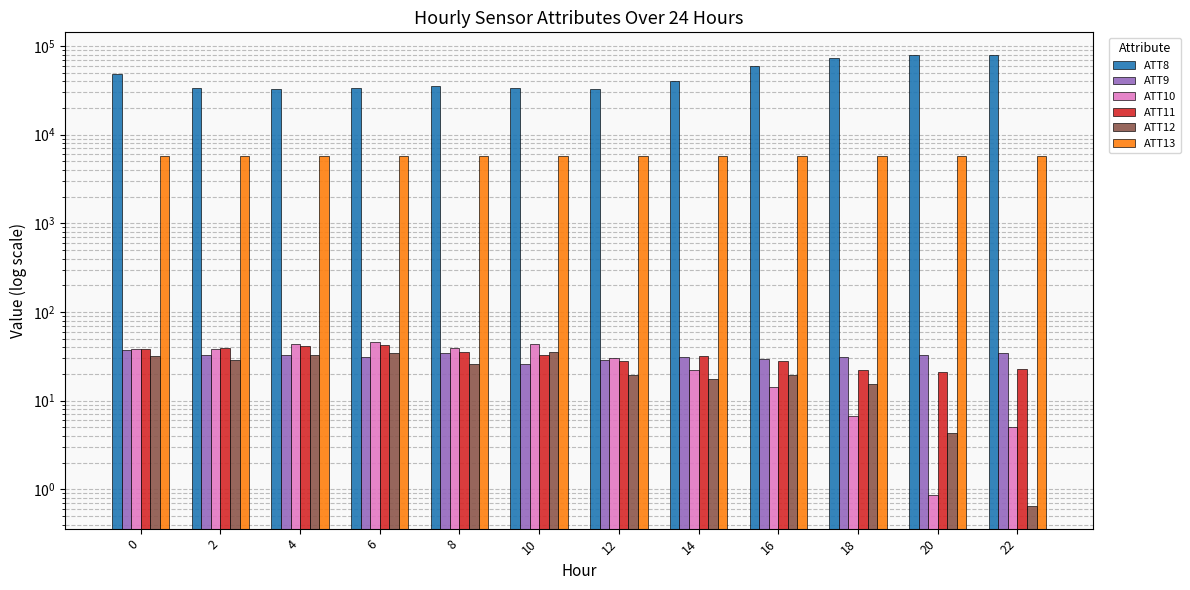

Reading left to right, what are all the values shown in this chart?

ATT8: 0=48800.0	2=34000.0	4=32400.0	6=34000.0	8=35800.0	10=34000.0	12=32800.0	14=40500.0	16=59700.0	18=72700.0	20=79500.0	22=79200.0
ATT9: 0=37.3	2=32.8	4=32.7	6=30.9	8=34.5	10=25.8	12=29.1	14=31.0	16=29.4	18=30.8	20=32.4	22=34.1
ATT10: 0=37.9	2=38.5	4=43.4	6=46.2	8=39.4	10=43.4	12=30.4	14=22.1	16=14.4	18=6.7	20=0.9	22=5.0
ATT11: 0=38.5	2=39.0	4=41.8	6=41.9	8=35.3	10=32.8	12=28.3	14=31.8	16=27.8	18=22.1	20=20.9	22=22.7
ATT12: 0=32.2	2=28.6	4=32.6	6=34.6	8=25.7	10=35.7	12=19.6	14=17.7	16=19.2	18=15.3	20=4.3	22=0.6
ATT13: 0=5711.1	2=5712.4	4=5719.9	6=5711.9	8=5705.5	10=5699.8	12=5699.8	14=5705.5	16=5710.3	18=5713.5	20=5697.9	22=5697.4